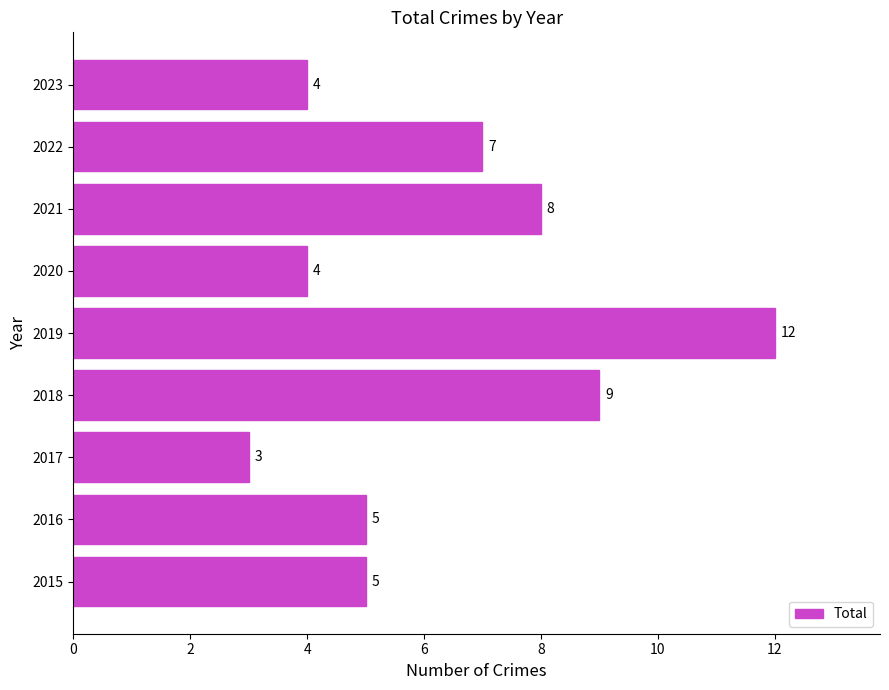

What is the minimum value shown in the chart?

3